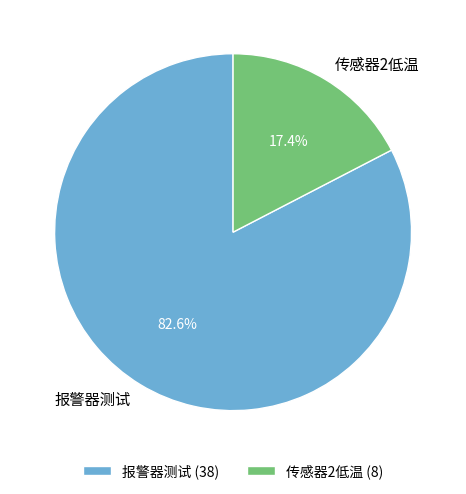

Count the number of slices in the pie.

2